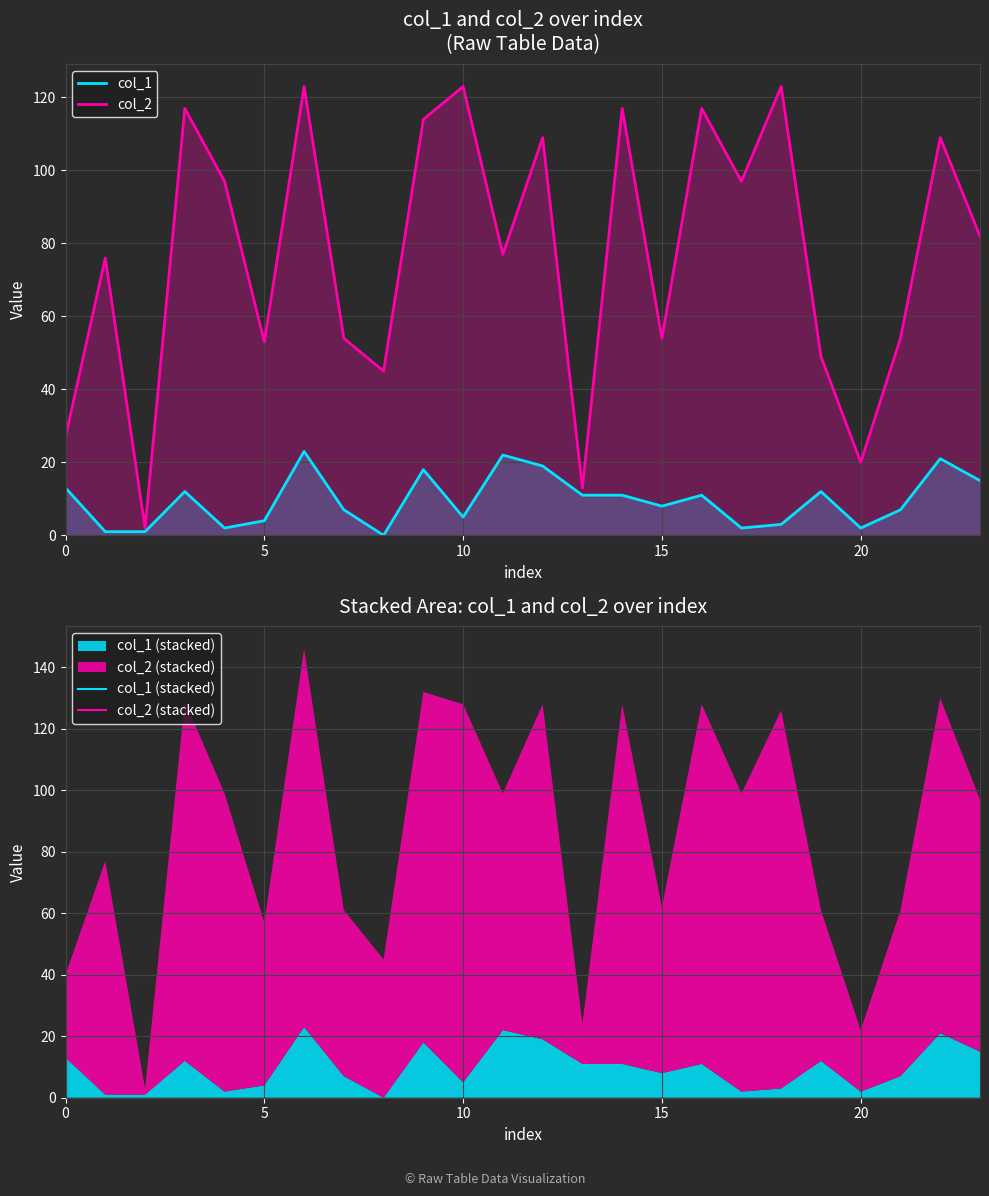

What is the maximum value shown in the chart?

123